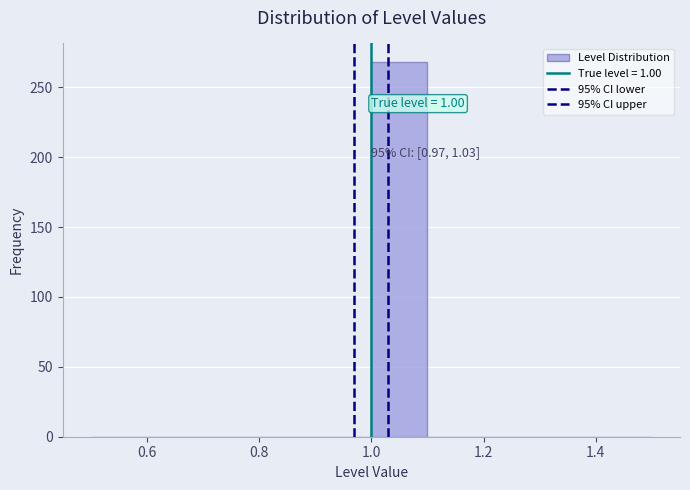

Over which range of the x-axis is the bar tallest?

1.0 to 1.1